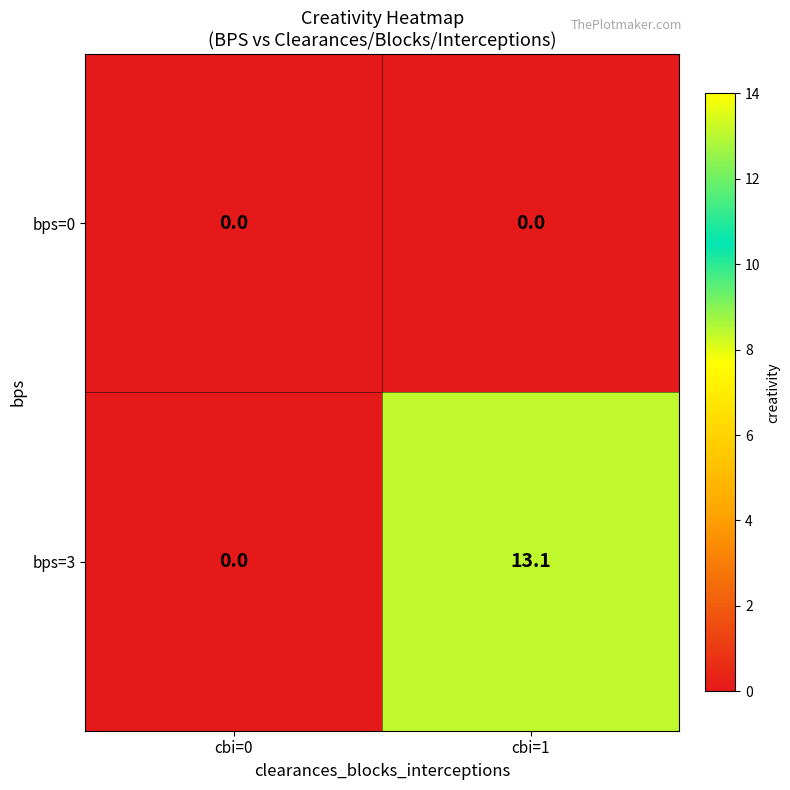

True or false: bps=0 has a value of 0.0 at cbi=0.

True